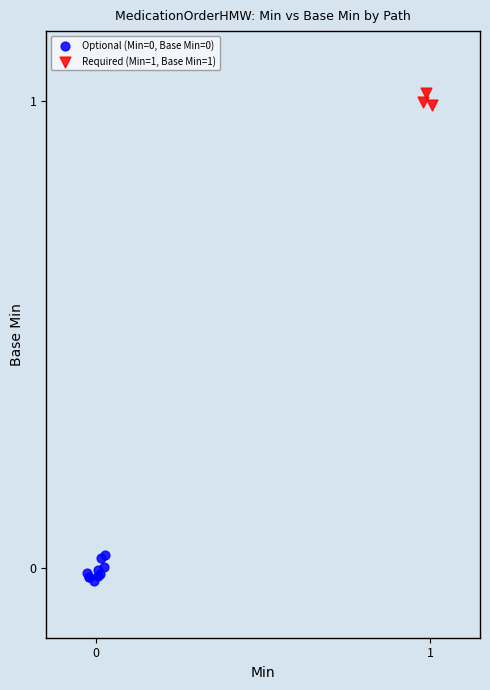

Which series reaches the maximum Y coordinate?

Required (Min=1, Base Min=1)